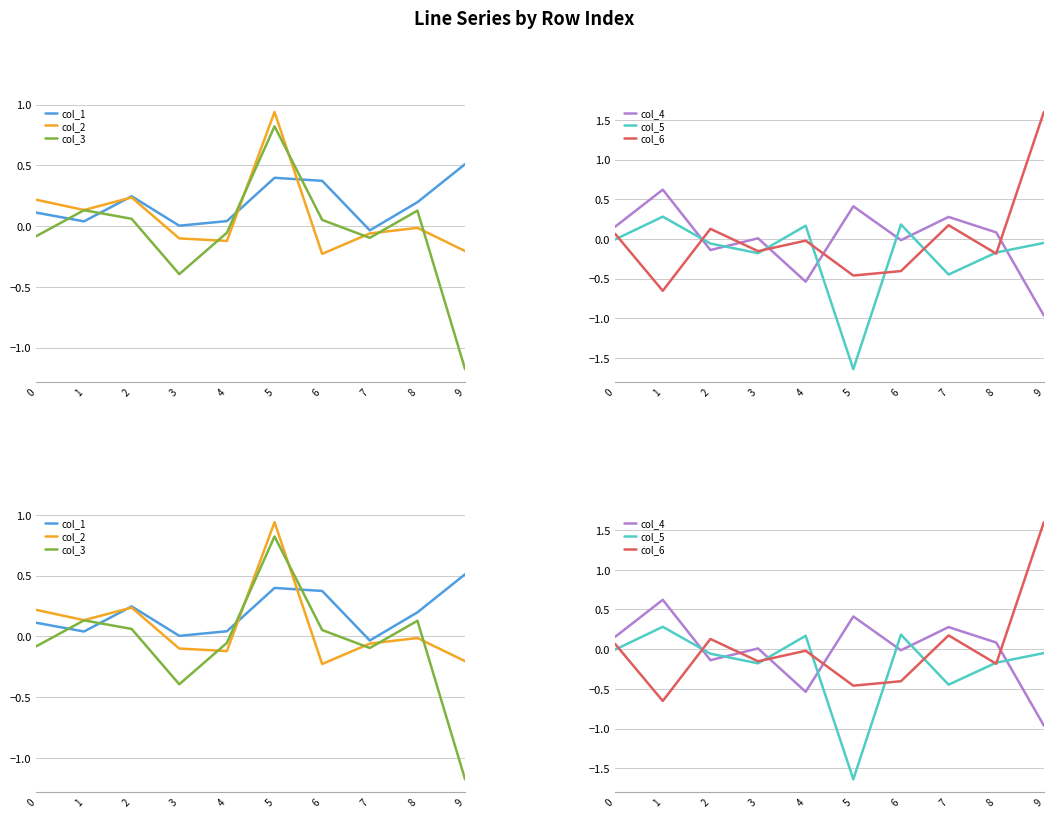

Does the chart display data point markers on the line(s)?

No